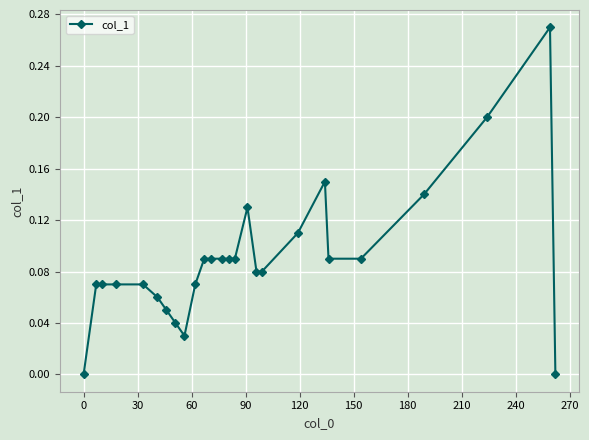

What is the sum of all values?

2.3